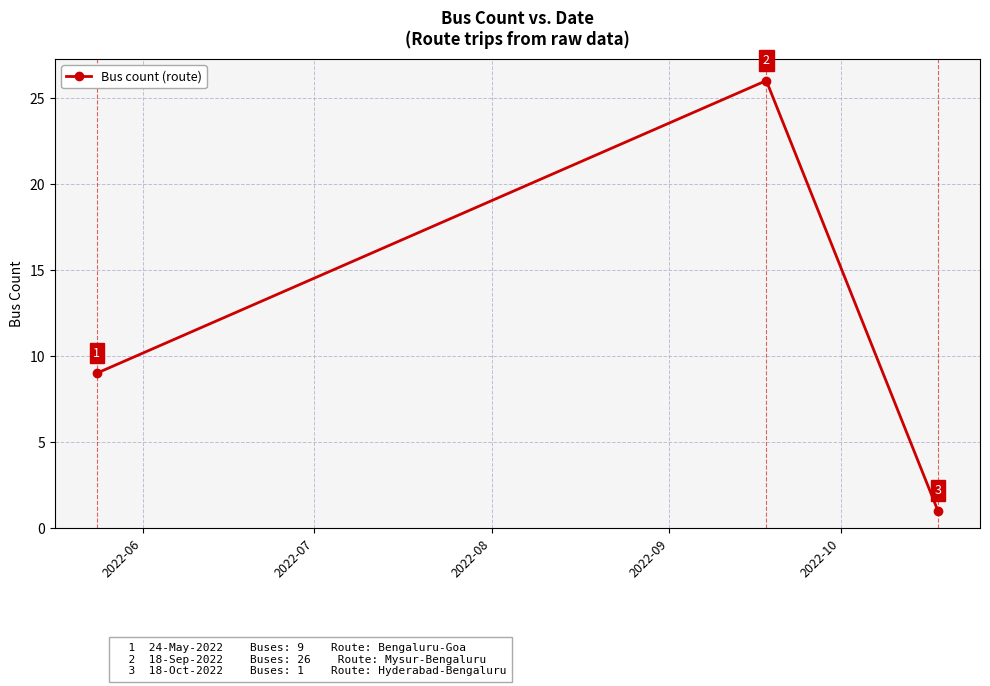

What is the maximum value shown in the chart?

26